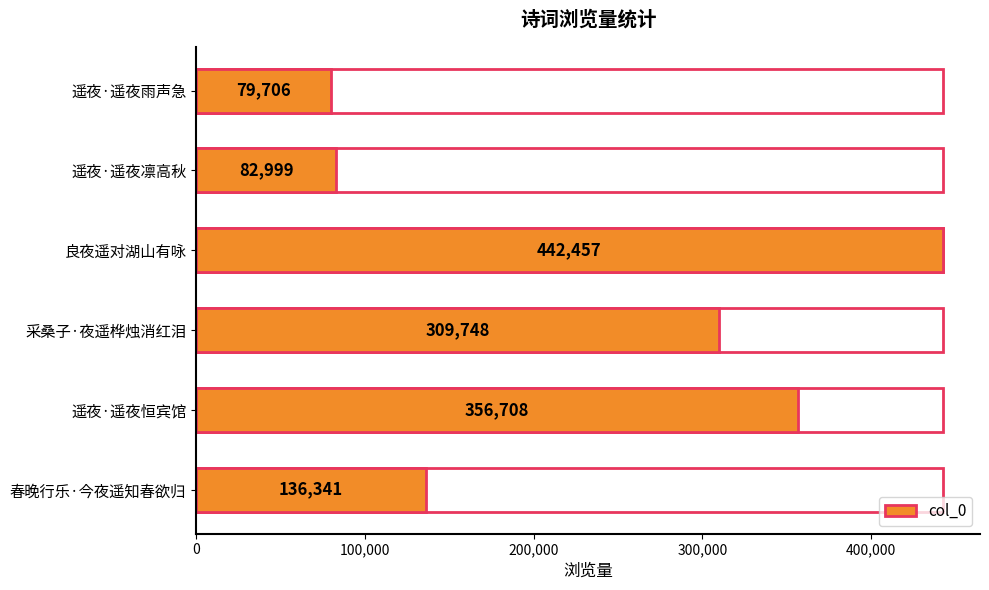

How many bars are there in total?

6